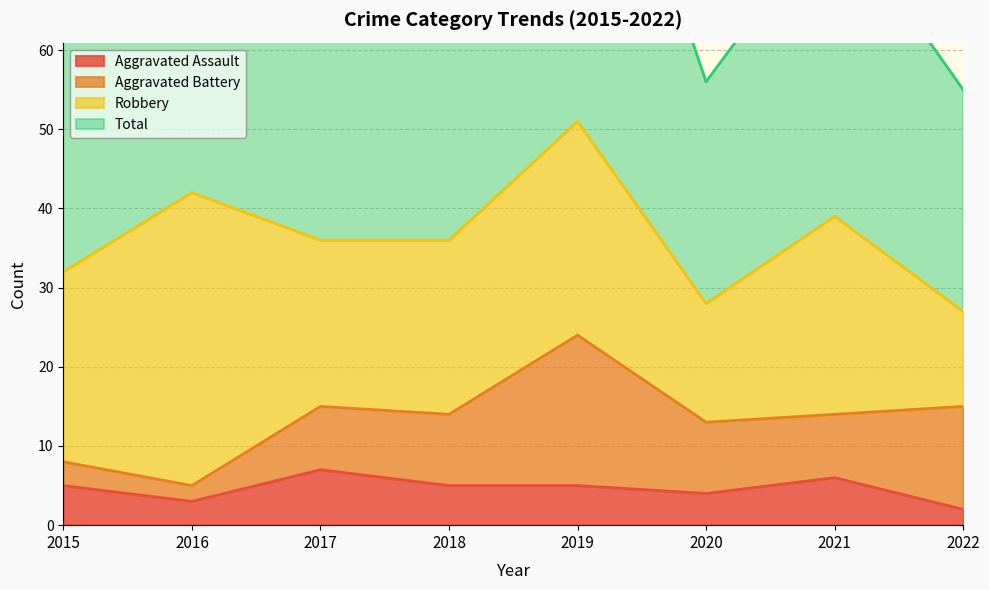

At which label is Aggravated Assault closest to 4?

2020